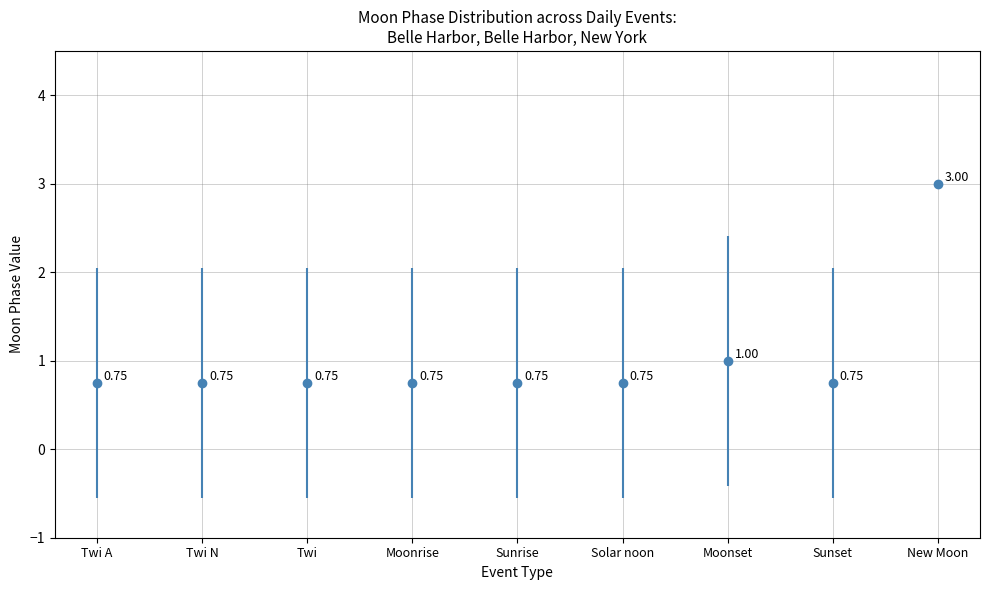

Between Moonset and Twi A, which is larger?

Moonset